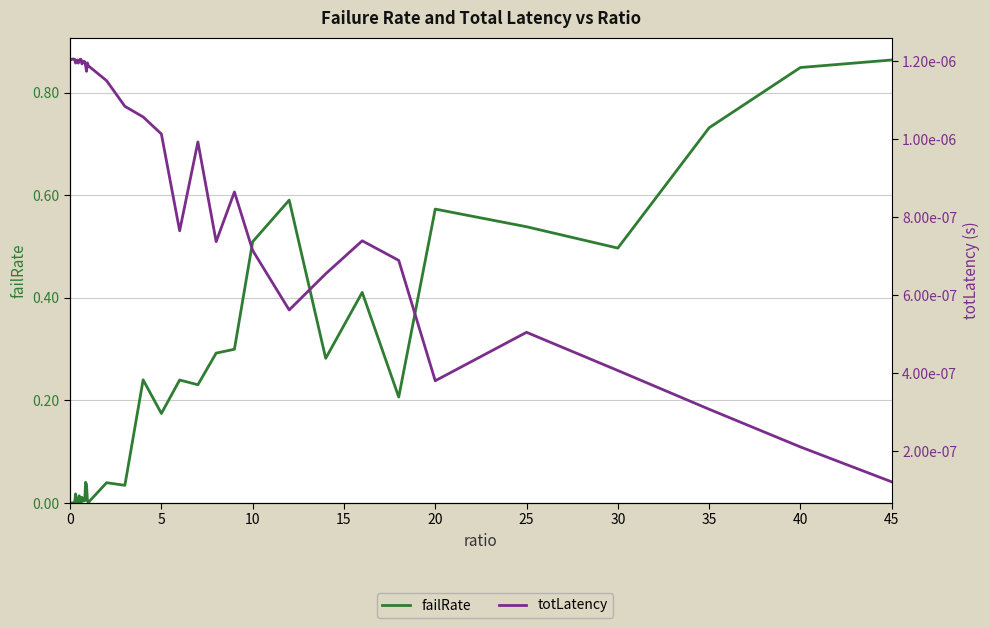

Is the value of totLatency at 19 greater than the value of failRate at 37?

No